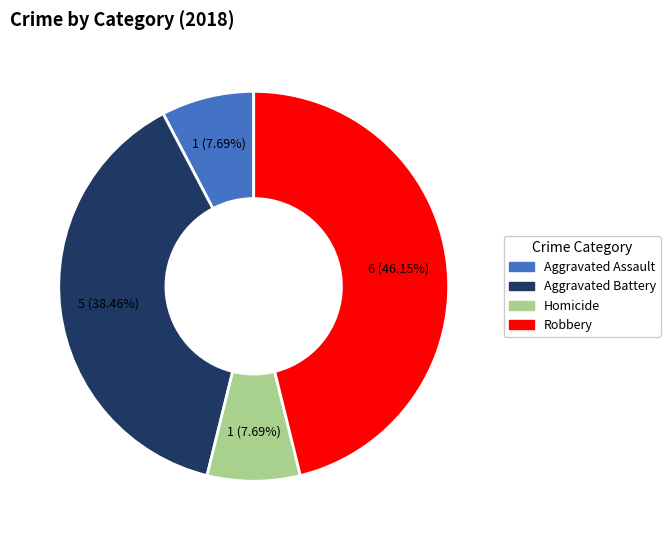

Is there a majority slice in this chart?

No